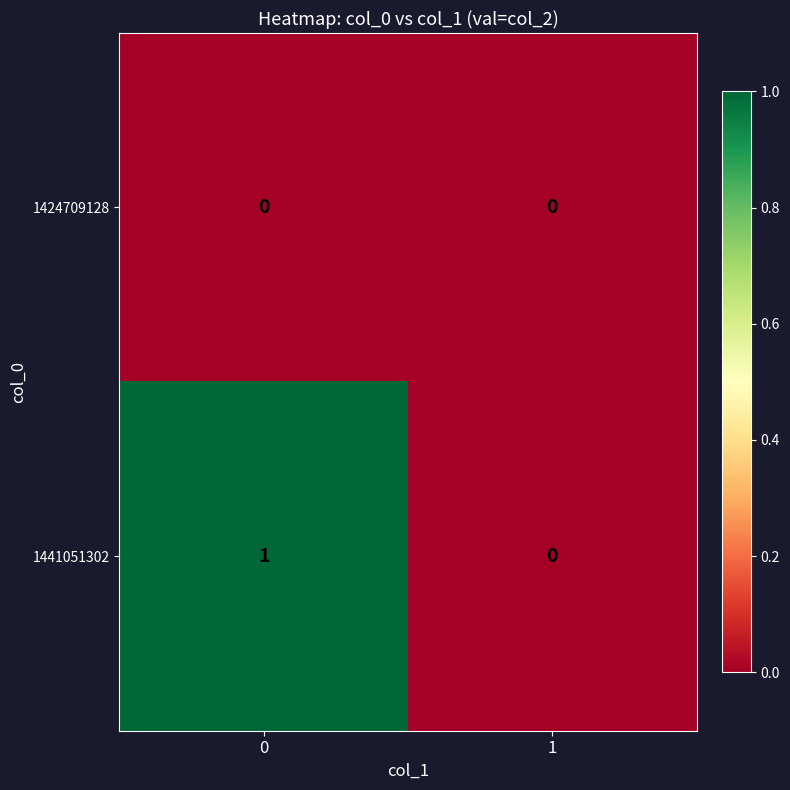

Reading left to right, list all the values displayed in this chart.

1424709128: 0	0
1441051302: 1	0